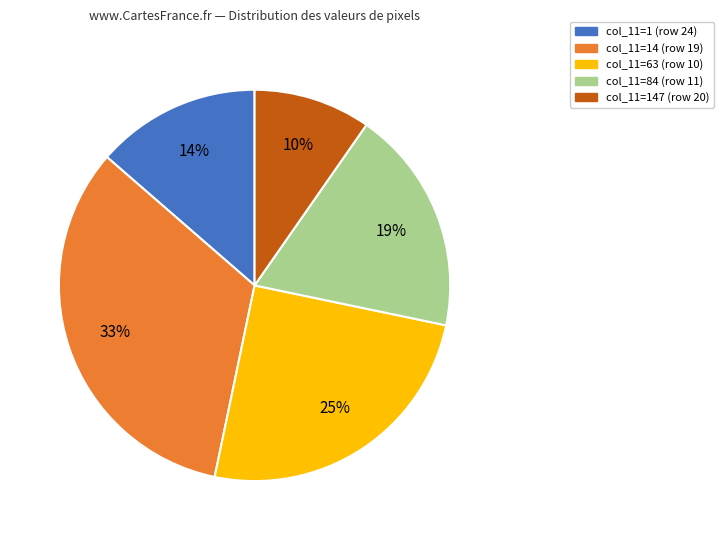

To the nearest percent, what is the difference between the largest and smallest slice percentages?

23%